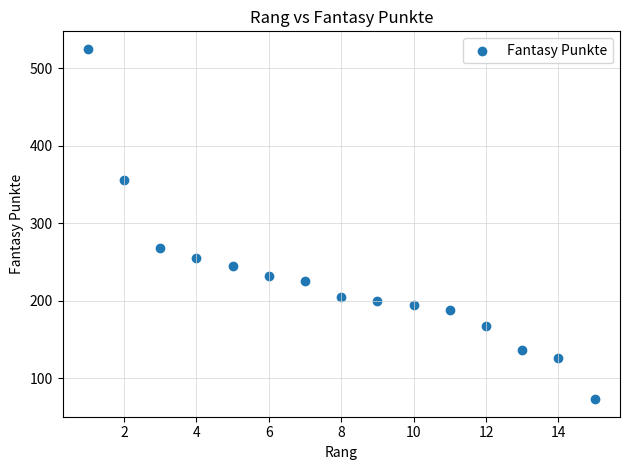

What is the range of Y values (max minus min)?

452